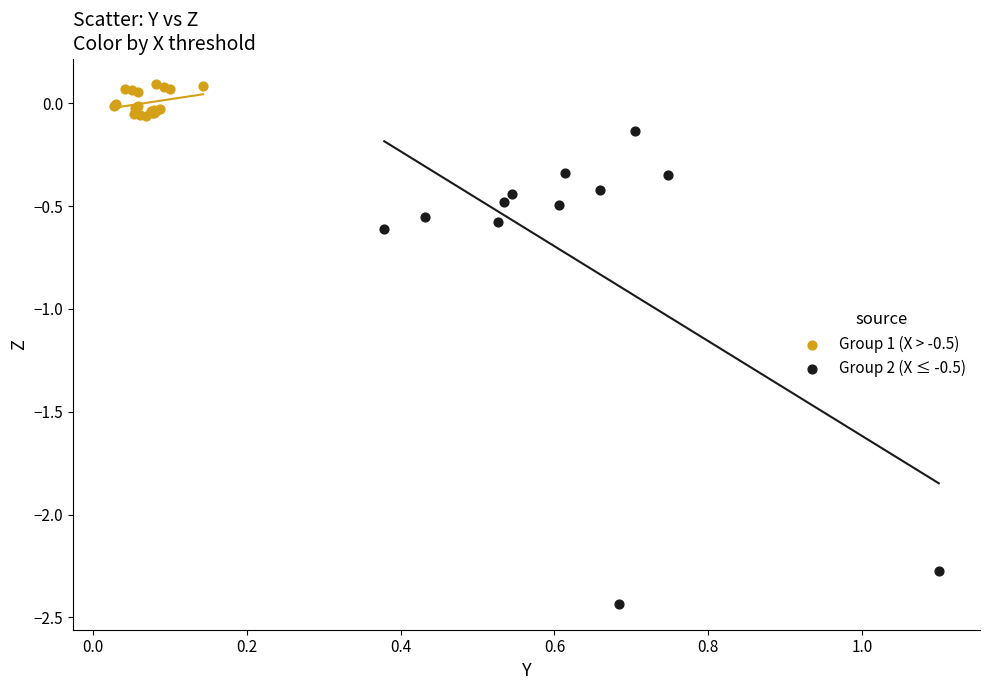

Which series has the largest Y range (max minus min)?

Group 2 (X ≤ -0.5)